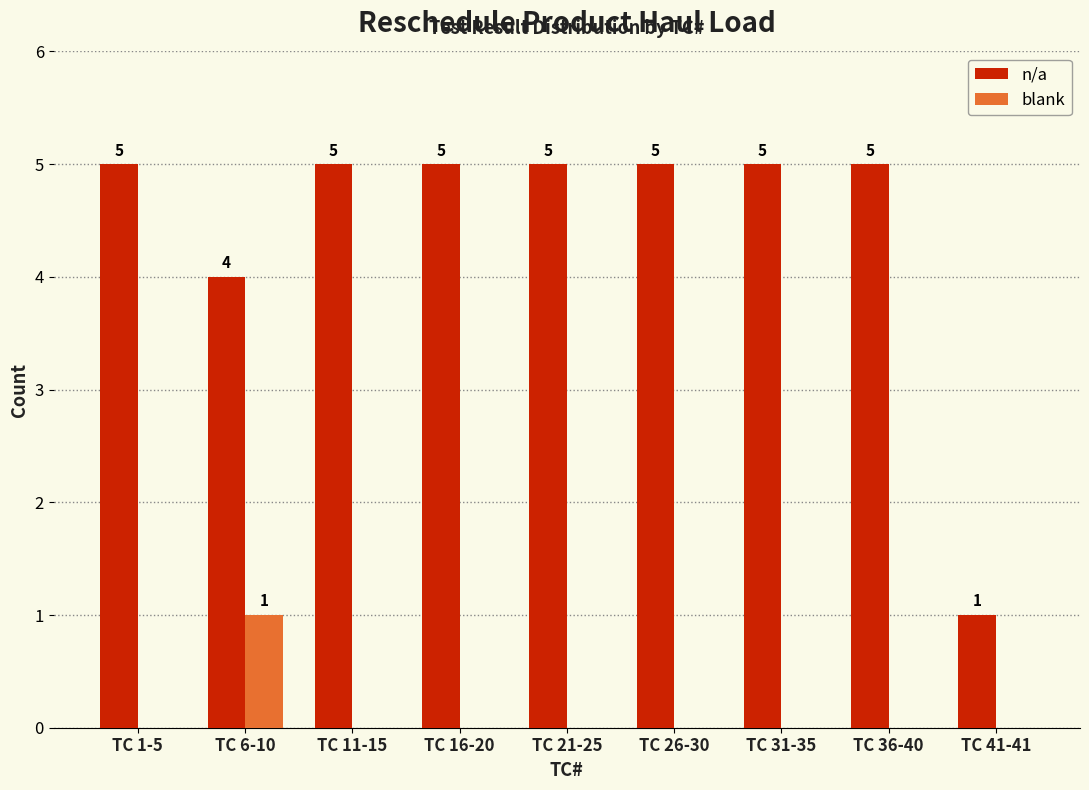

Reading left to right, transcribe all the data shown in this chart.

n/a: TC 1-5=5	TC 6-10=4	TC 11-15=5	TC 16-20=5	TC 21-25=5	TC 26-30=5	TC 31-35=5	TC 36-40=5	TC 41-41=1
blank: TC 1-5=0	TC 6-10=1	TC 11-15=0	TC 16-20=0	TC 21-25=0	TC 26-30=0	TC 31-35=0	TC 36-40=0	TC 41-41=0